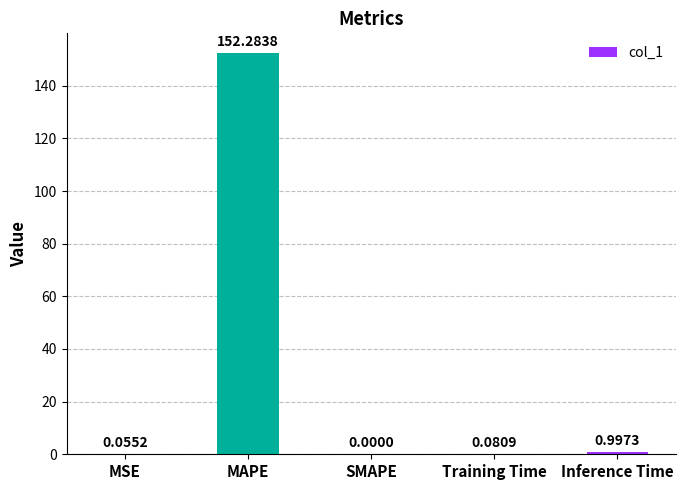

Which category has the highest value across all series?

MAPE